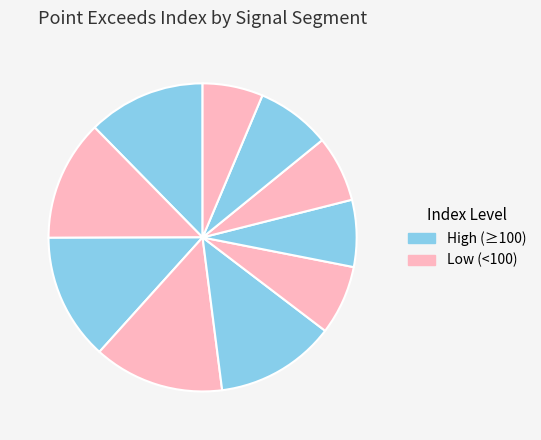

What is the largest slice in the pie chart?

signal segment 4